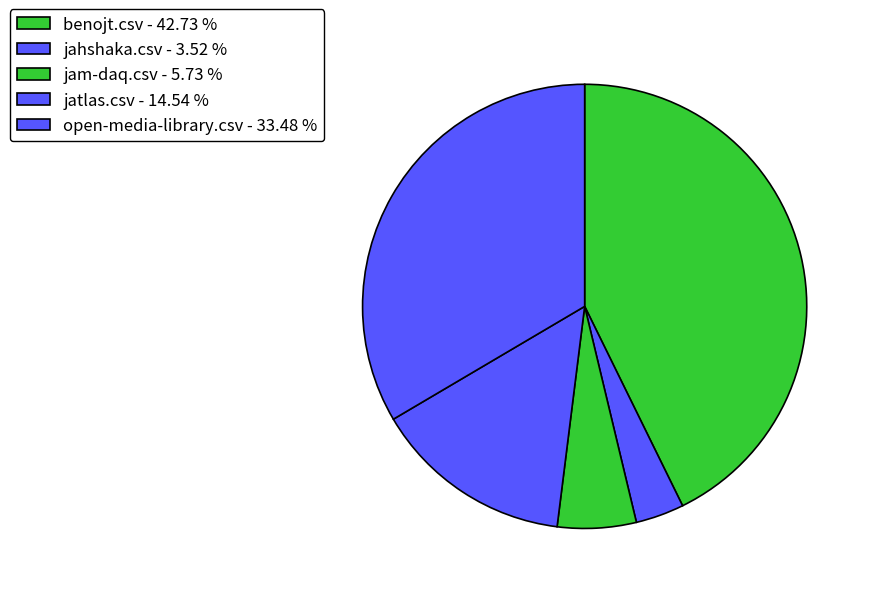

How many slices are in this pie chart?

5